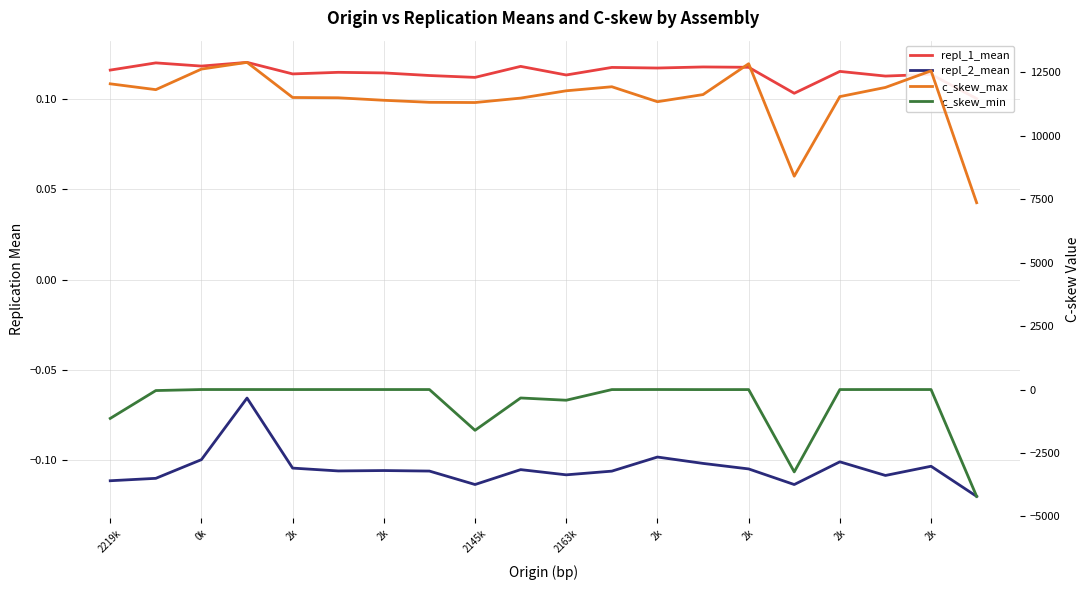

What is the minimum value for c_skew_max?

7359.5